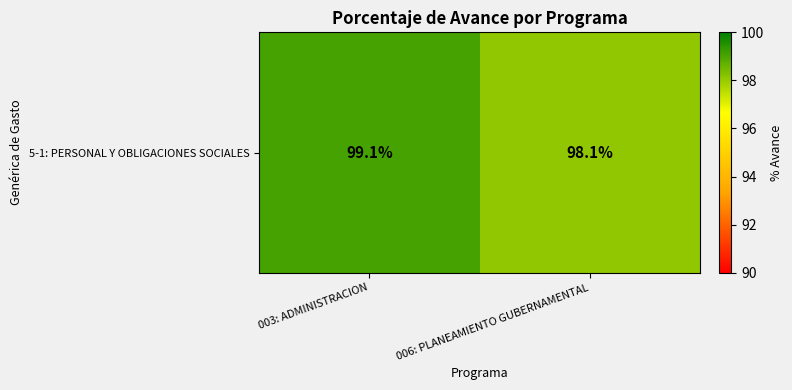

Where is the data nearest to the value 98?

006: PLANEAMIENTO GUBERNAMENTAL